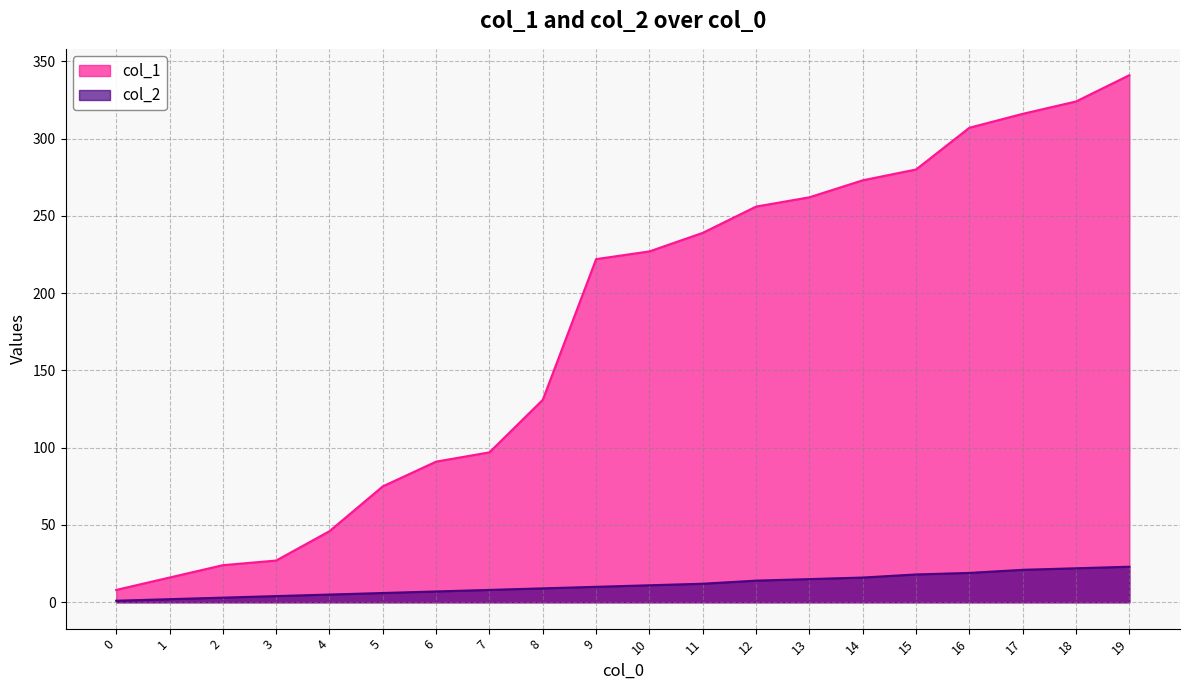

What is the lowest value of the col_1 series?

8